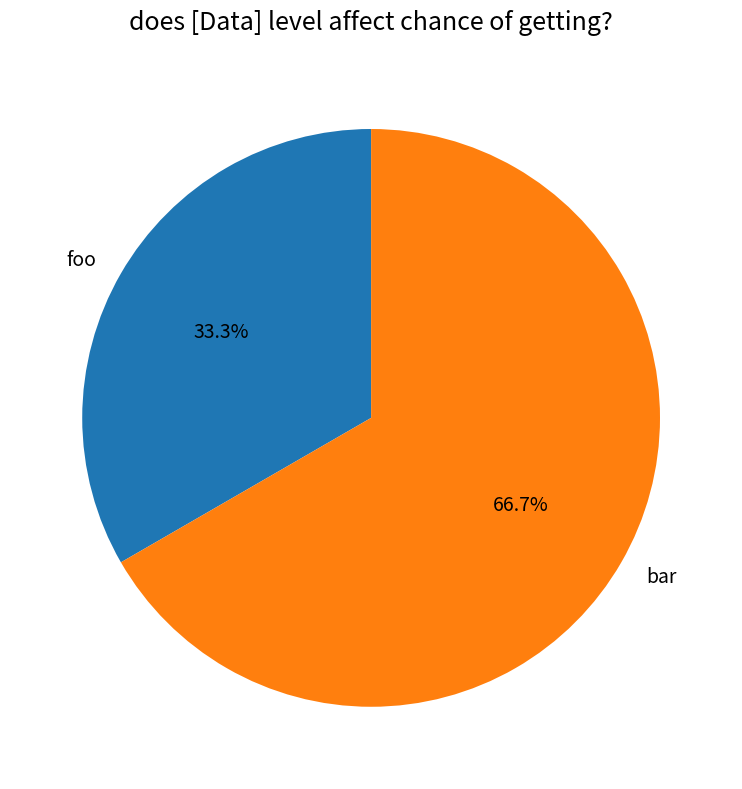

To the nearest percent, what percentage of the pie is bar?

67%